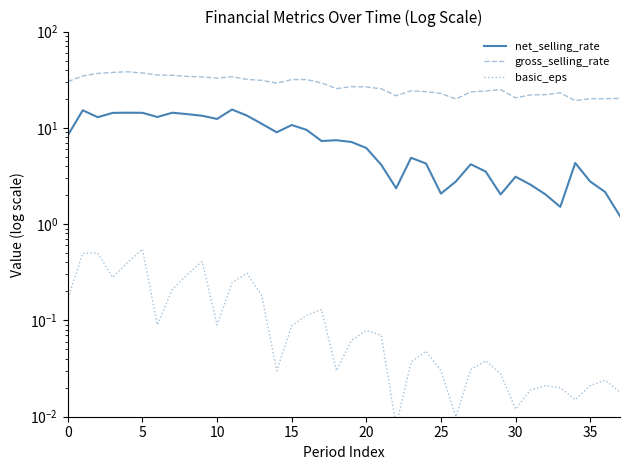

Is it true that net_selling_rate equals 2.6 at 34?

False